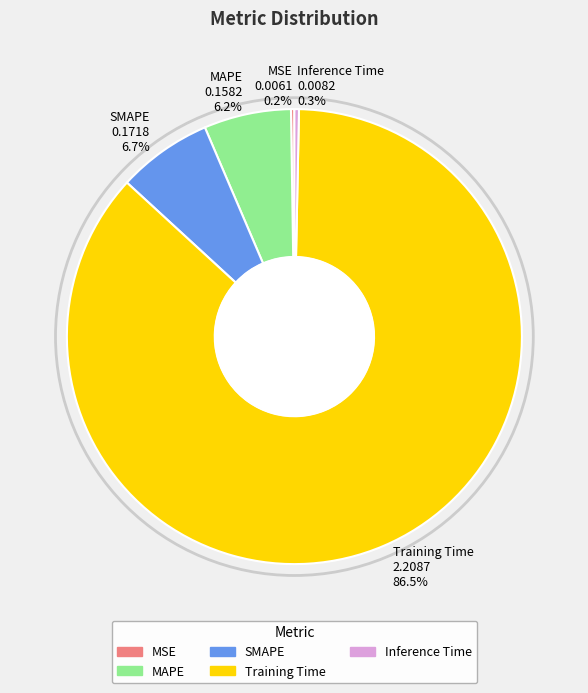

Which has a higher value, MAPE or Inference Time?

MAPE